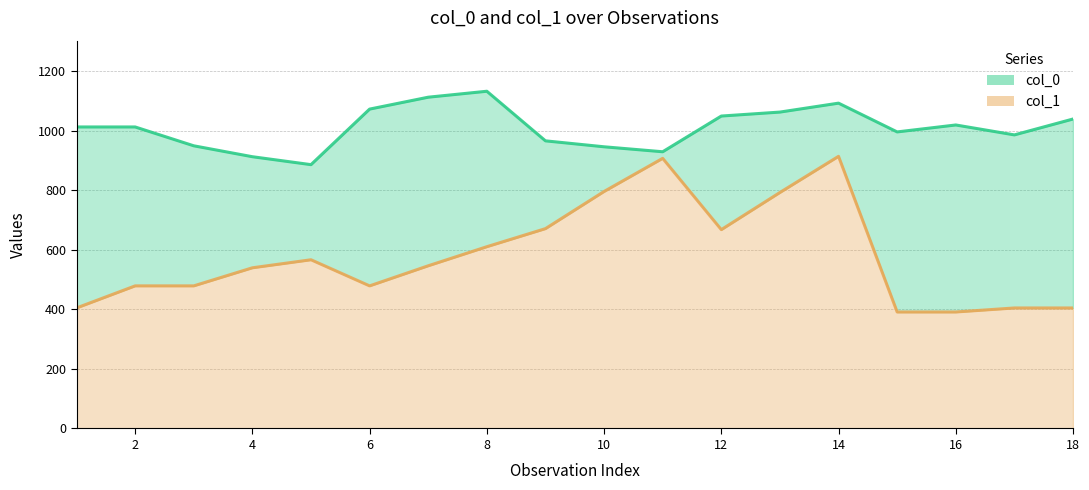

What is the lowest value of the col_1 series?

391.5